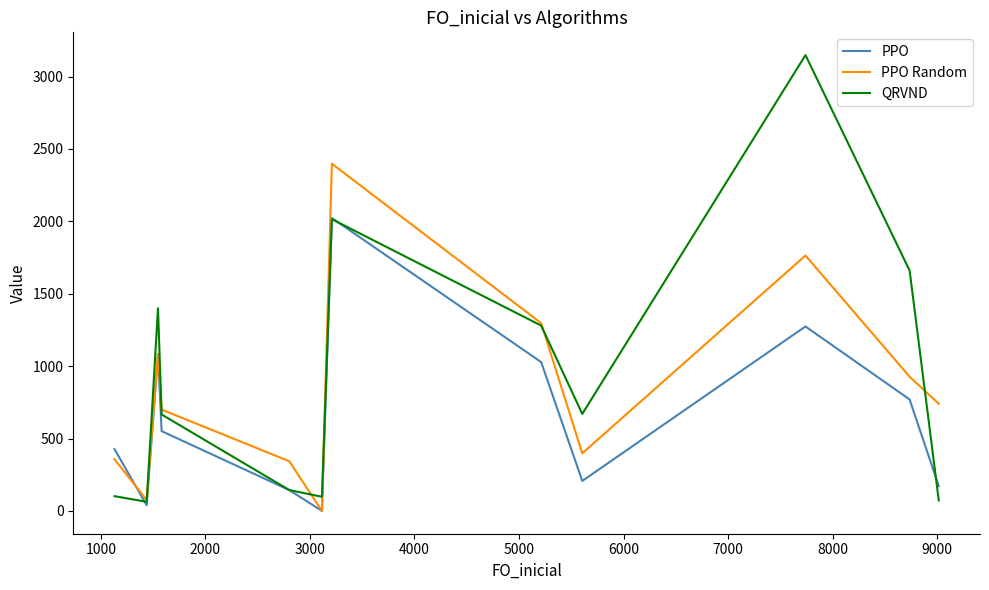

Does the chart display data point markers on the line(s)?

No